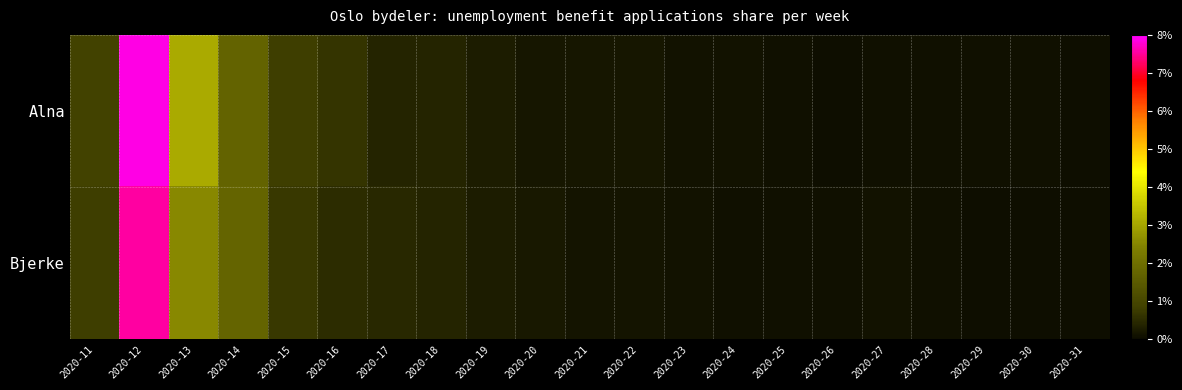

Reading right to left, what are all the values shown in this chart?

Alna: 2020-31=0.0	2020-30=0.0	2020-29=0.0	2020-28=0.0	2020-27=0.0	2020-26=0.0	2020-25=0.0	2020-24=0.0	2020-23=0.0	2020-22=0.0	2020-21=0.0	2020-20=0.0	2020-19=0.0	2020-18=0.0	2020-17=0.0	2020-16=0.0	2020-15=0.0	2020-14=0.0	2020-13=0.0	2020-12=0.1	2020-11=0.0
Bjerke: 2020-31=0.0	2020-30=0.0	2020-29=0.0	2020-28=0.0	2020-27=0.0	2020-26=0.0	2020-25=0.0	2020-24=0.0	2020-23=0.0	2020-22=0.0	2020-21=0.0	2020-20=0.0	2020-19=0.0	2020-18=0.0	2020-17=0.0	2020-16=0.0	2020-15=0.0	2020-14=0.0	2020-13=0.0	2020-12=0.1	2020-11=0.0